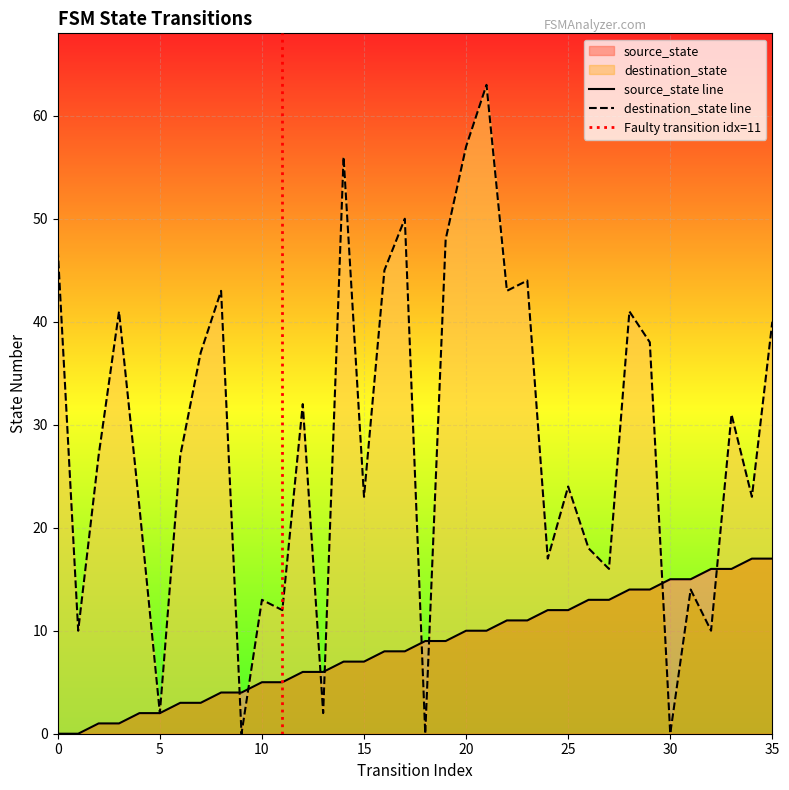

Which series ends up on top after the final intersection of source_state and destination_state?

destination_state